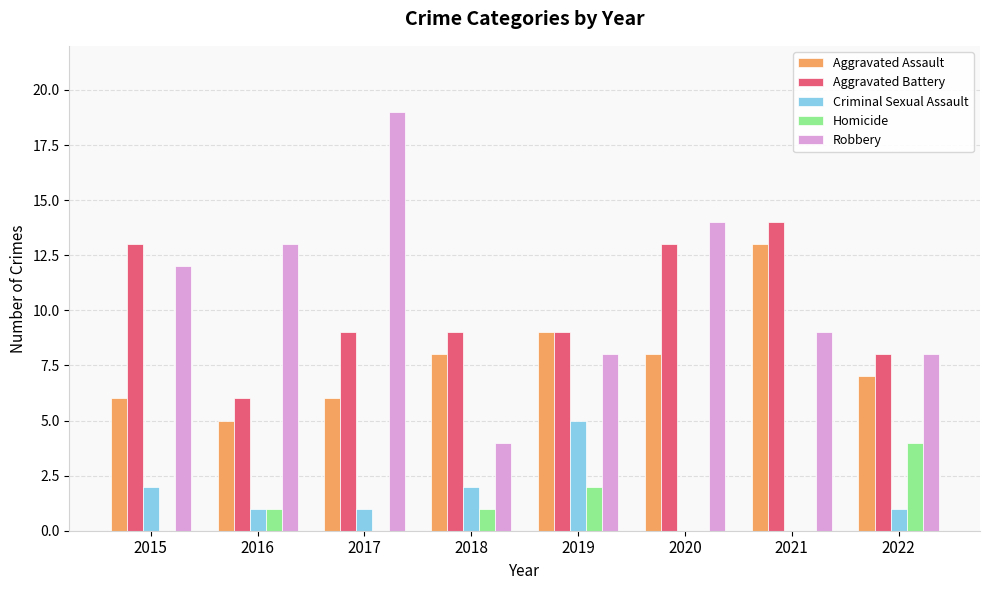

What value does the Aggravated Battery series have at 2021?

14